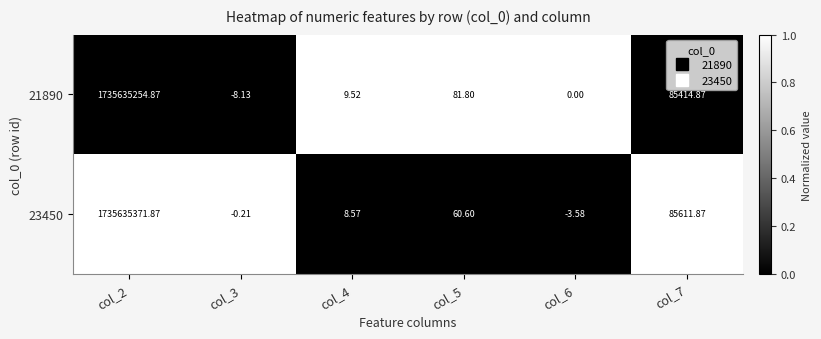

Is the value of 23450 at col_2 greater than the value of 21890 at col_2?

Yes